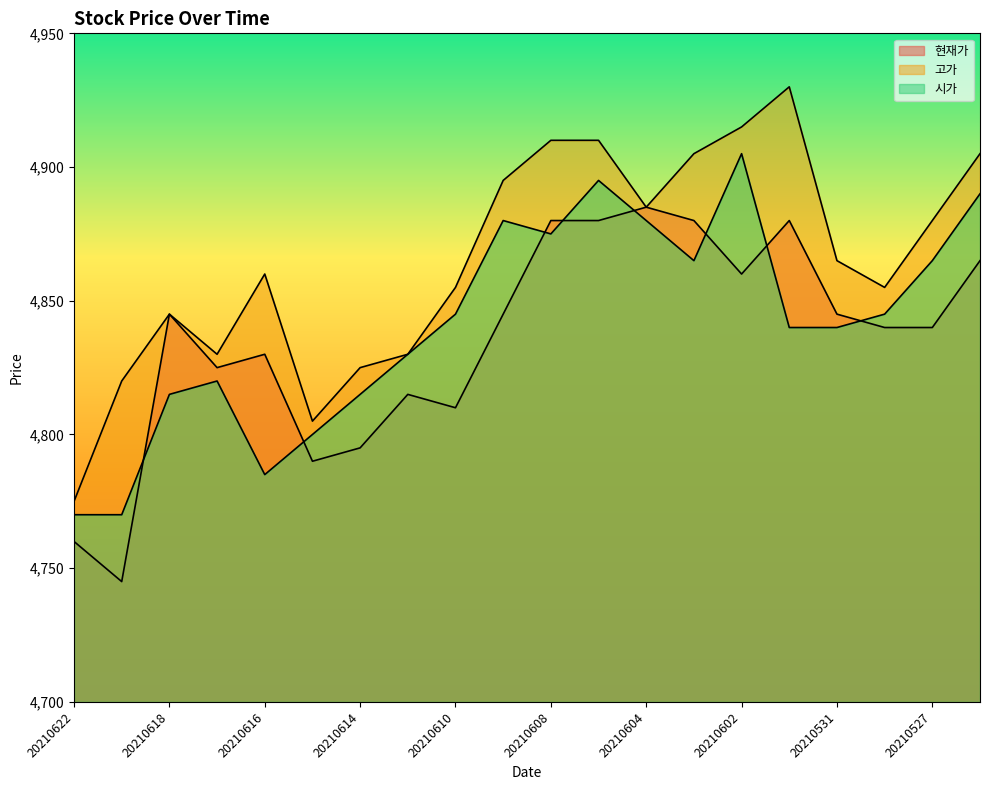

Where is the first local maximum for 고가?

20210618